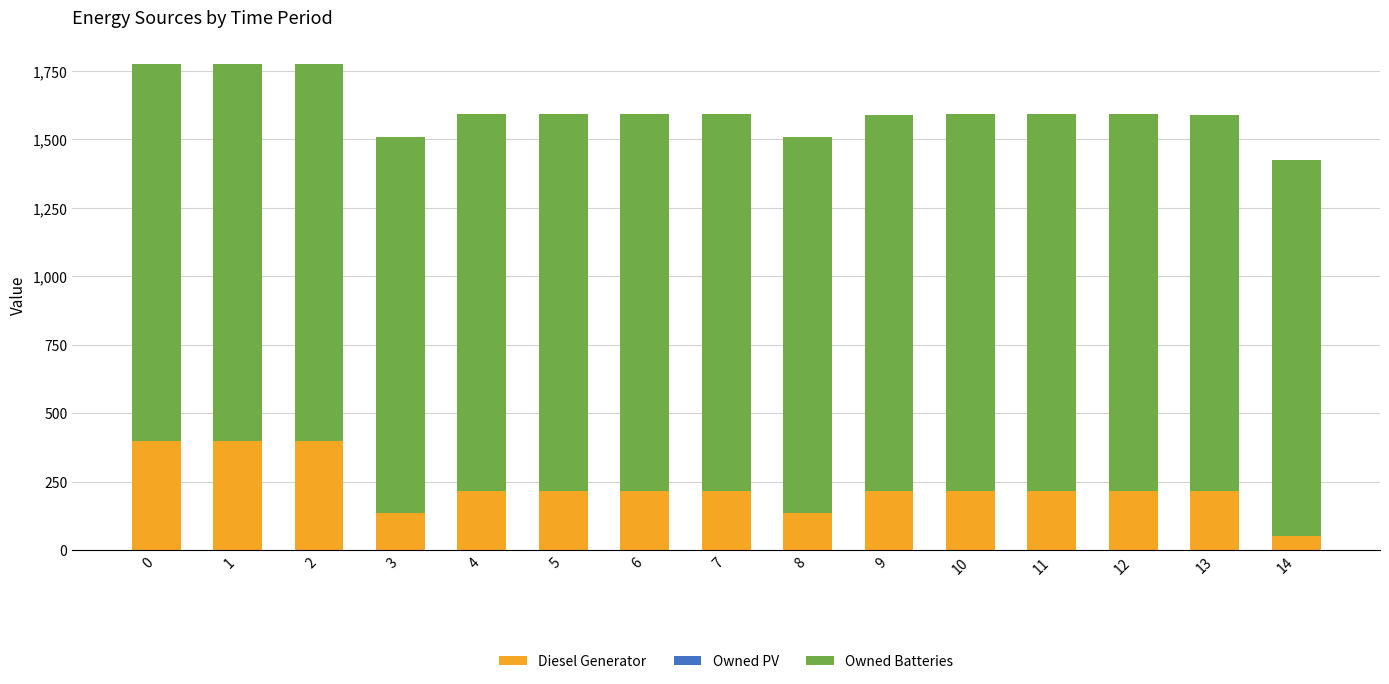

What is the value of the Diesel Generator bar at the 14th from the left?

216